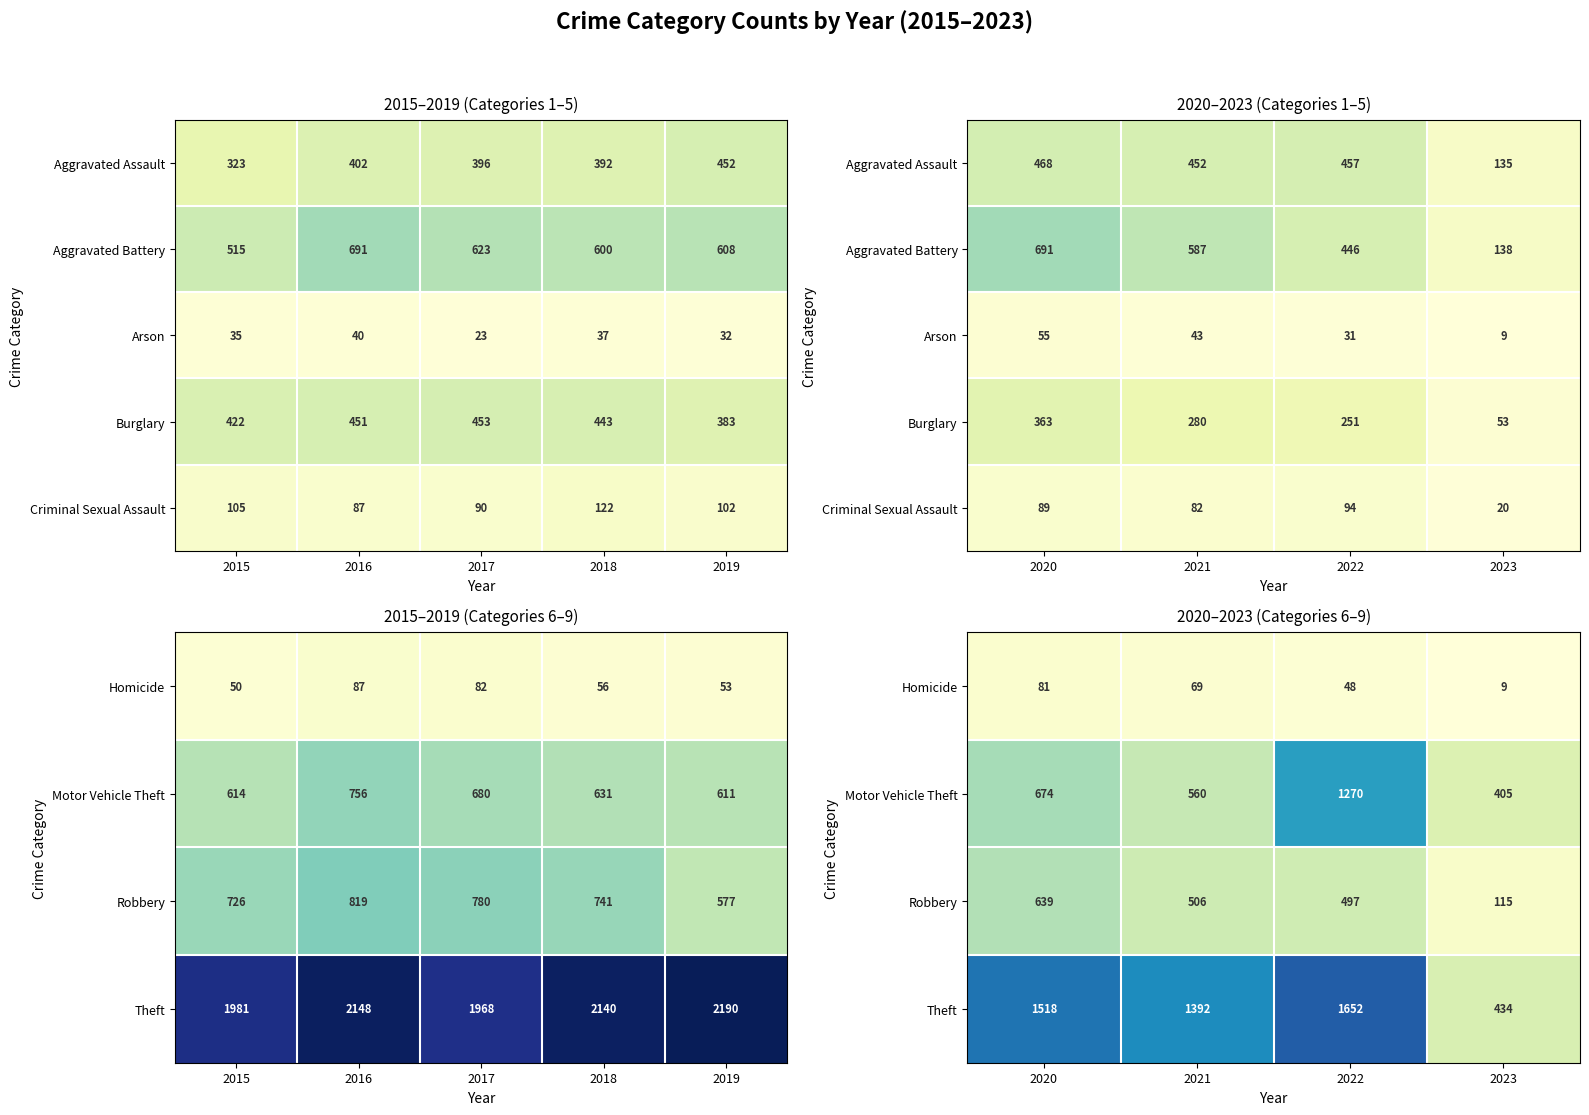

How many data points in Motor Vehicle Theft are above 674?

1